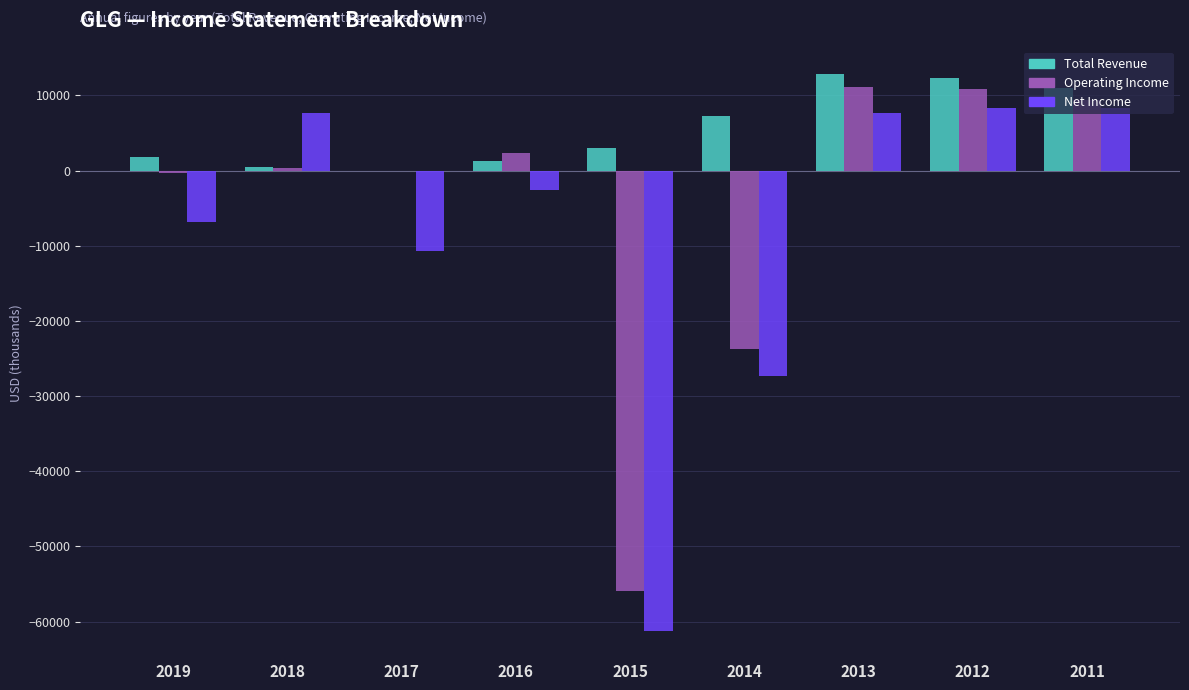

Between 2016 and 2012, which series saw the biggest shift?

Total Revenue